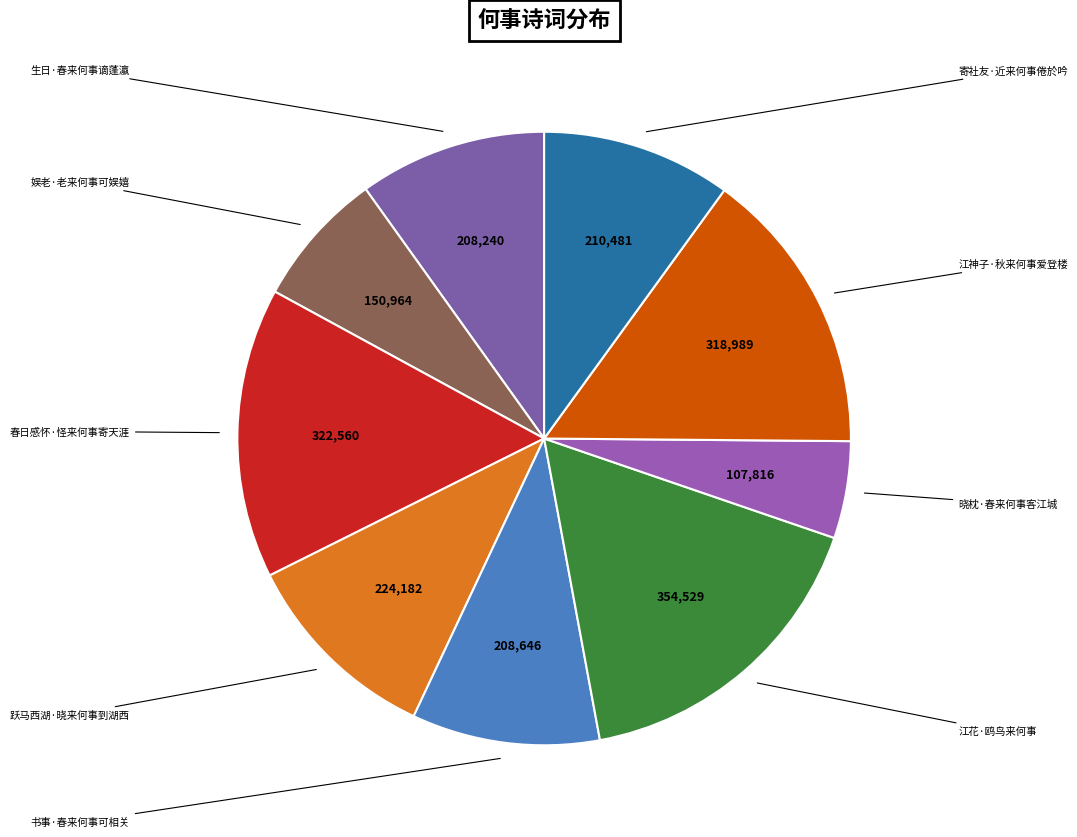

To the nearest percent, what percentage of the pie is 生日·春来何事谪蓬瀛?

10%